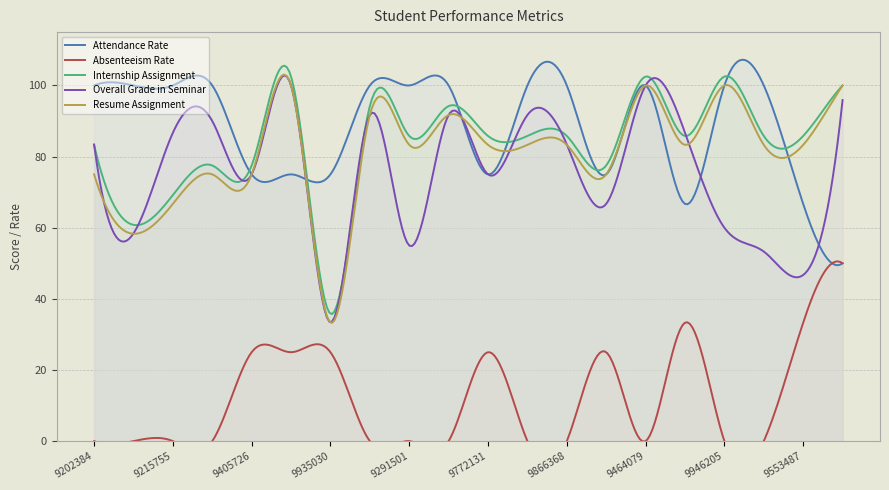

What are all the series names shown in the legend?

Attendance Rate, Absenteeism Rate, Internship Assignment, Overall Grade in Seminar, Resume Assignment